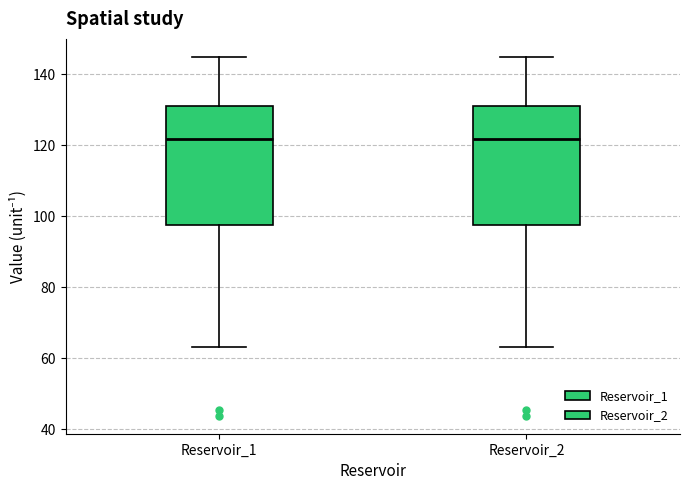

Where does the median line of the box for Reservoir_1 sit on the y-axis? The values are not printed on the chart, so give them approximately, as read against the axis.

122